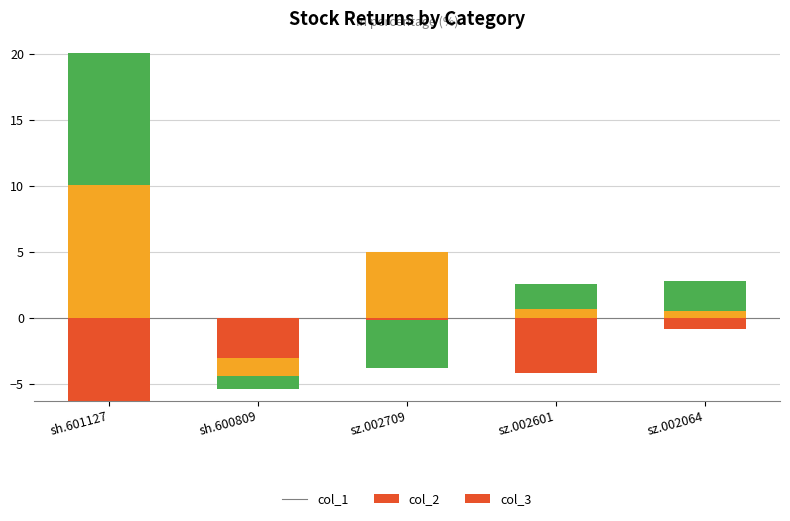

What is the label of the 5th bar from the right?

sh.601127